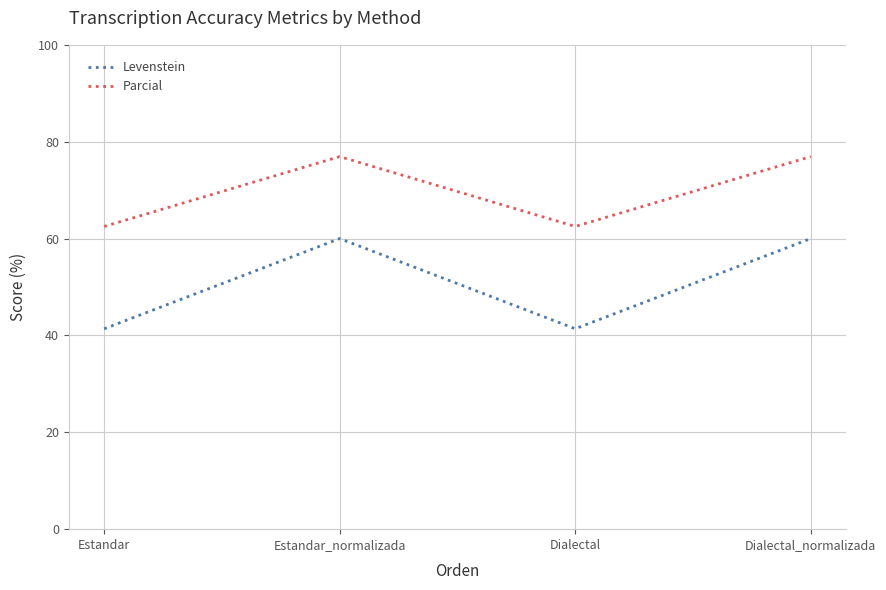

Is it true that Levenstein equals 89.7 at Dialectal_normalizada?

False